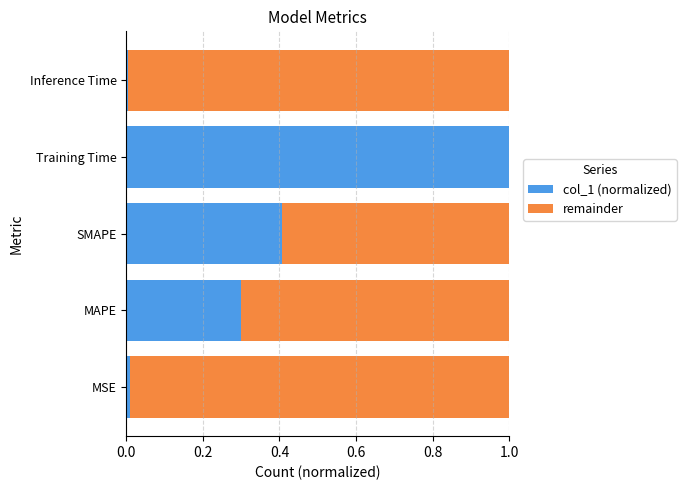

The value of col_1 (normalized) at MSE is 0.0. True or false?

True